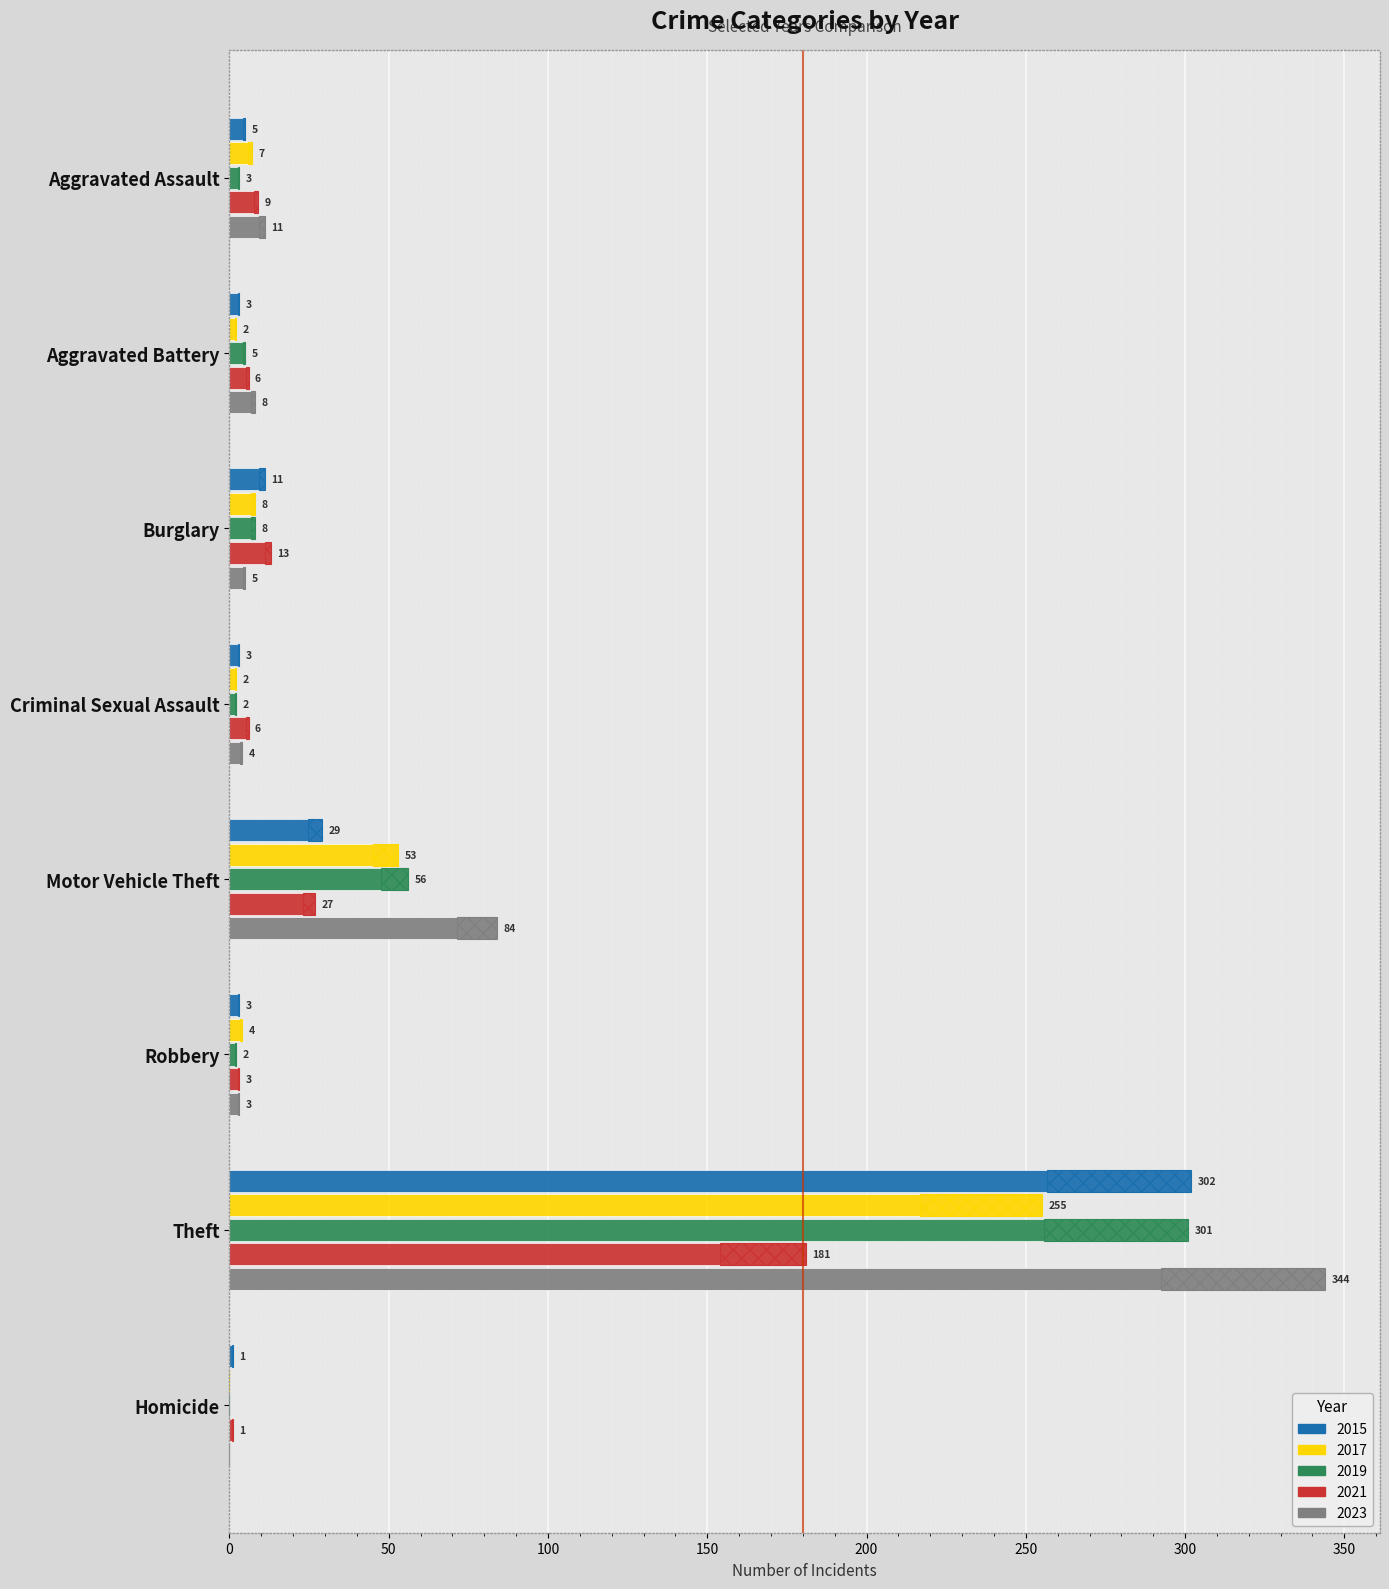

Rank the categories by 2021 value from lowest to highest.

Homicide, Robbery, Aggravated Battery, Criminal Sexual Assault, Aggravated Assault, Burglary, Motor Vehicle Theft, Theft